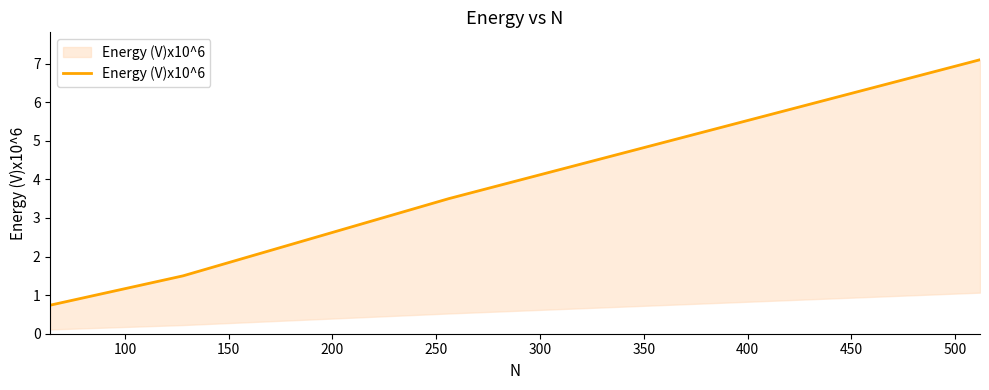

How many lines are shown in the chart?

1